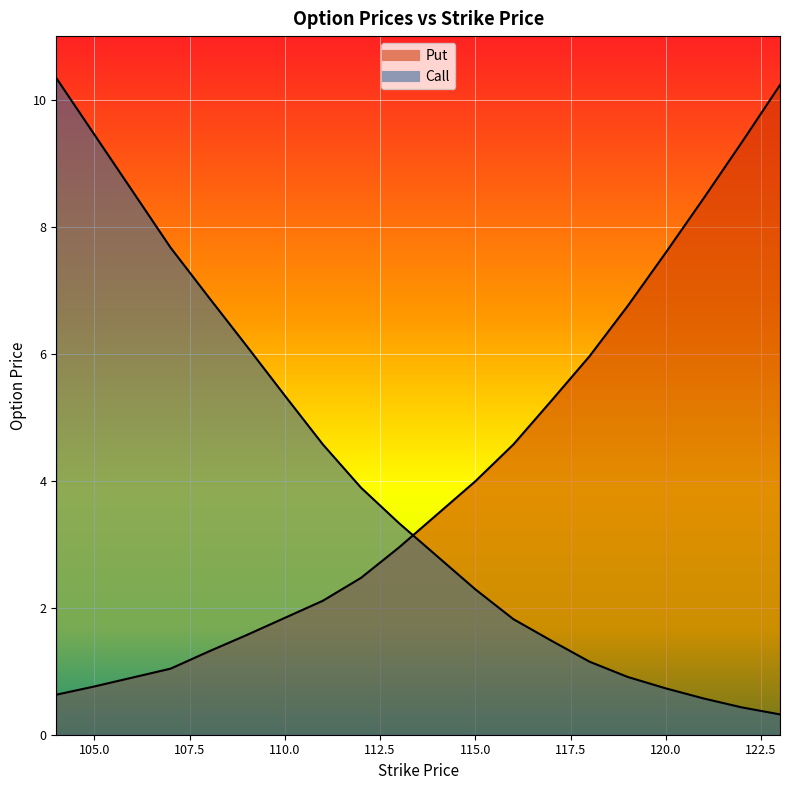

Between which two adjacent categories do Call and Put first intersect?

113.0 and 114.0